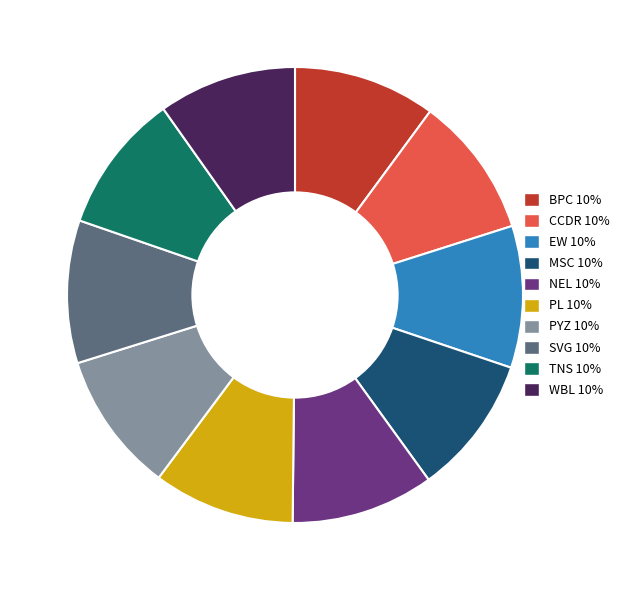

How many segments does this pie chart have?

10